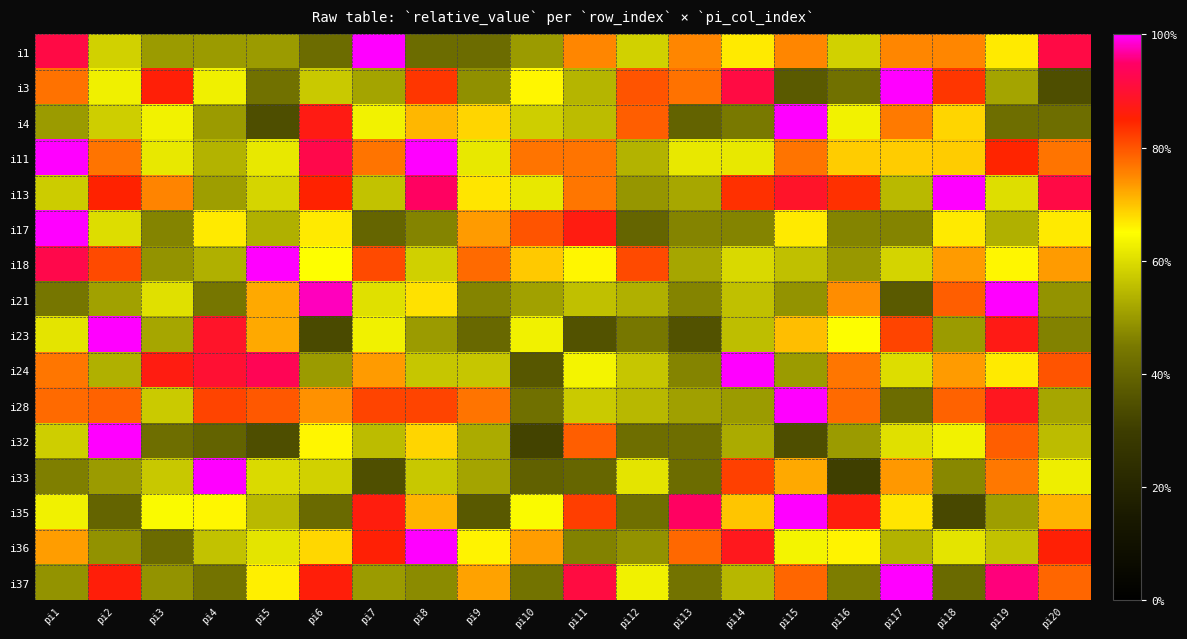

At which category is the sum across all series the highest?

pi19